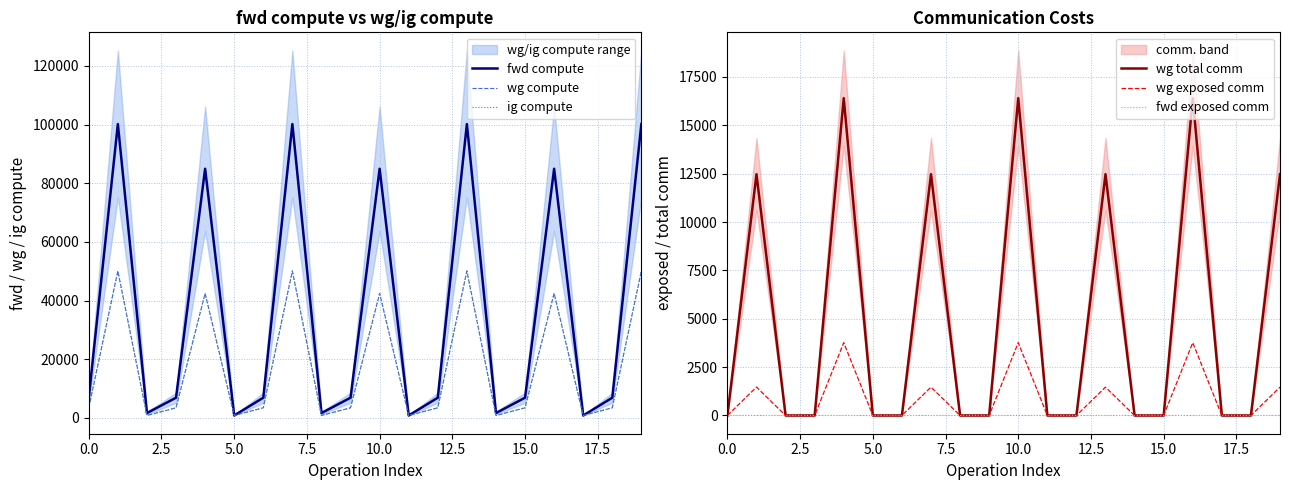

The value of fwd exposed comm at 15.0 is 0.0. True or false?

True